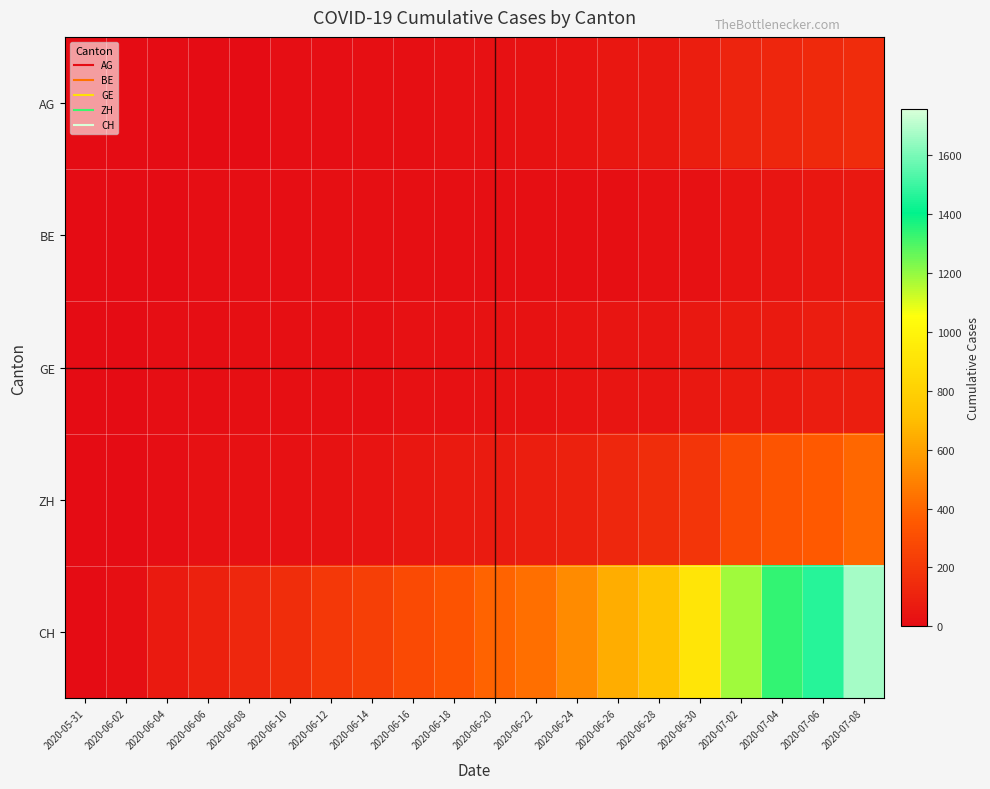

Which series has the widest spread of values?

CH